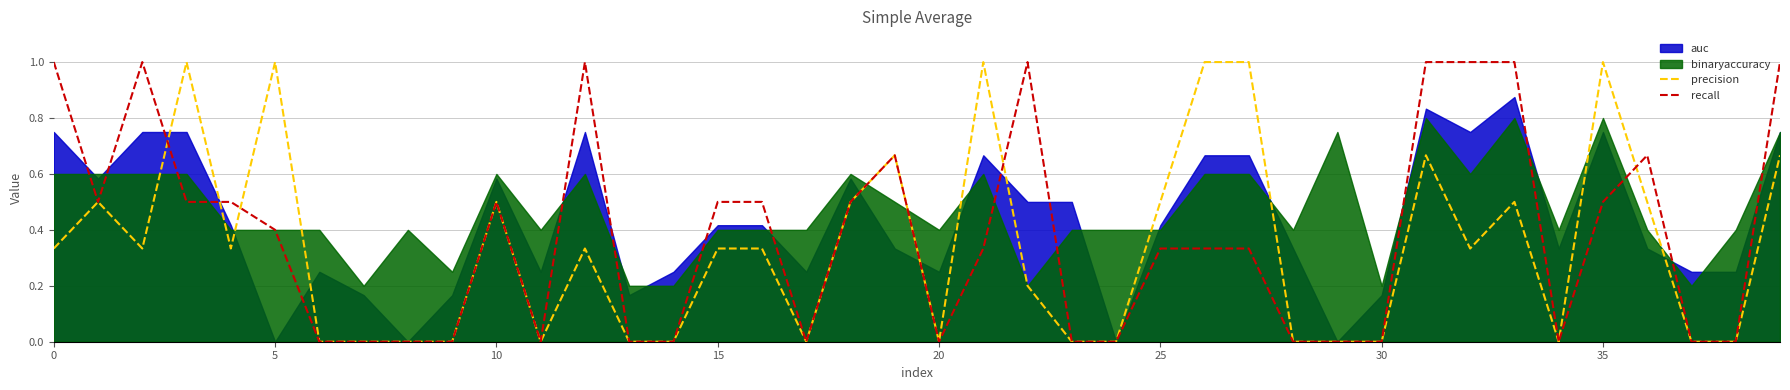

Which series ends up on top after the final intersection of recall and precision?

recall